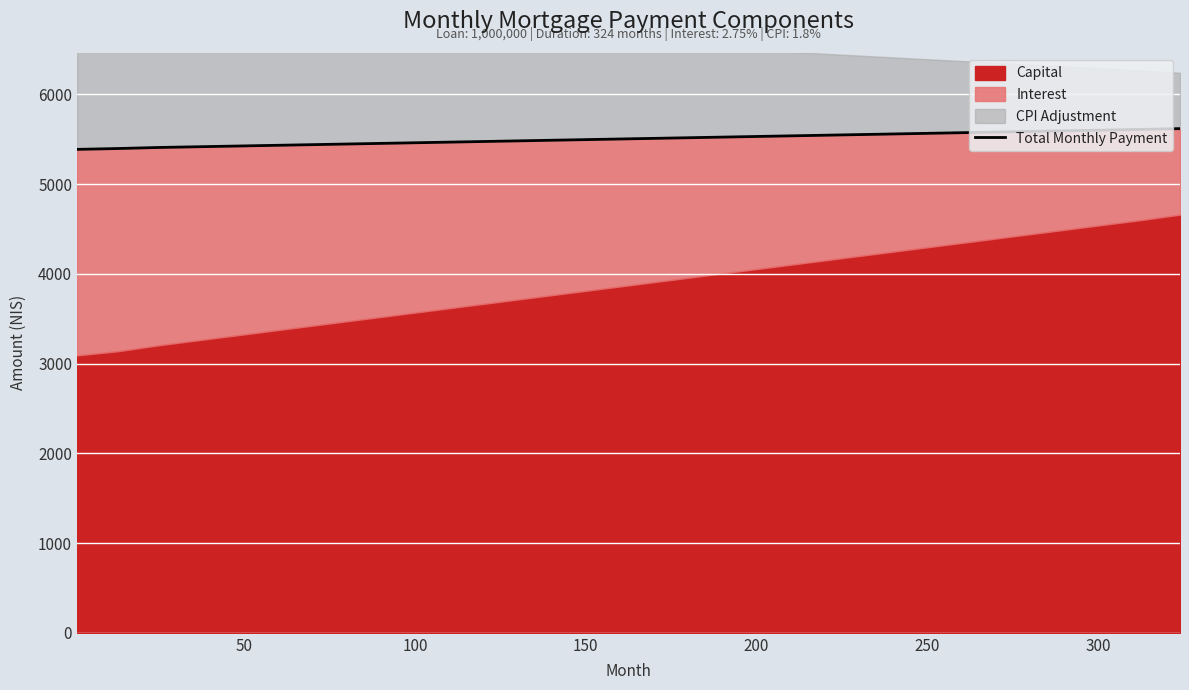

How many lines are shown in the chart?

1